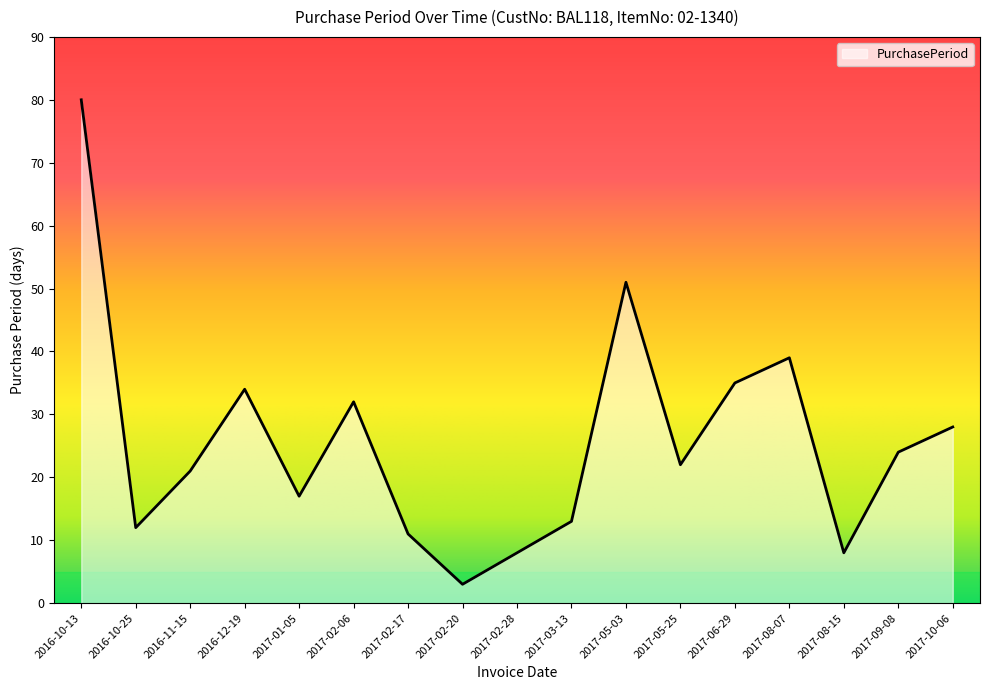

Reading left to right, what are all the values shown in this chart?

2016-10-13=80	2016-10-25=12	2016-11-15=21	2016-12-19=34	2017-01-05=17	2017-02-06=32	2017-02-17=11	2017-02-20=3	2017-02-28=8	2017-03-13=13	2017-05-03=51	2017-05-25=22	2017-06-29=35	2017-08-07=39	2017-08-15=8	2017-09-08=24	2017-10-06=28